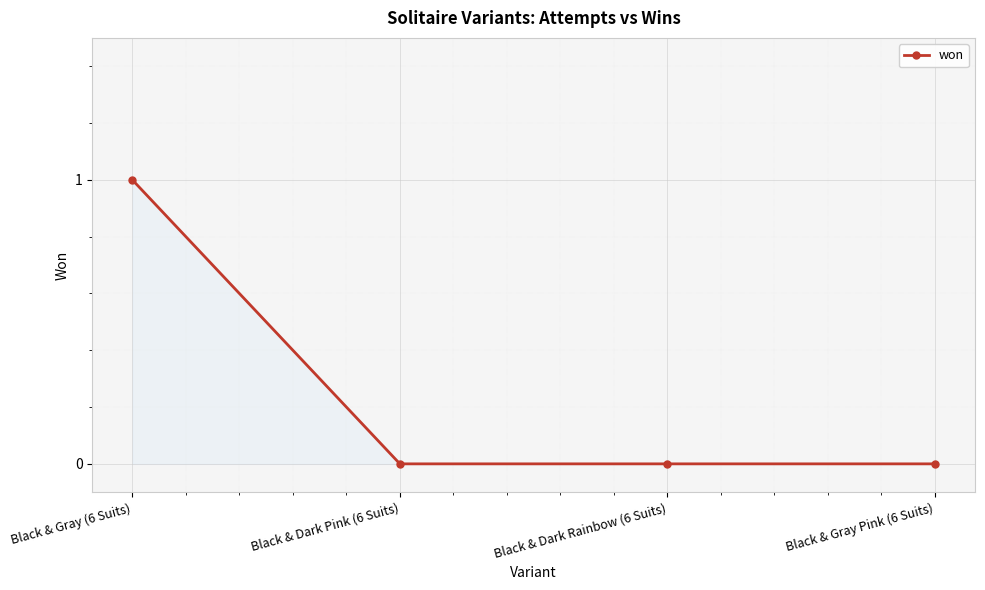

What is the label of the 4th point from the left?

Black & Gray Pink (6 Suits)